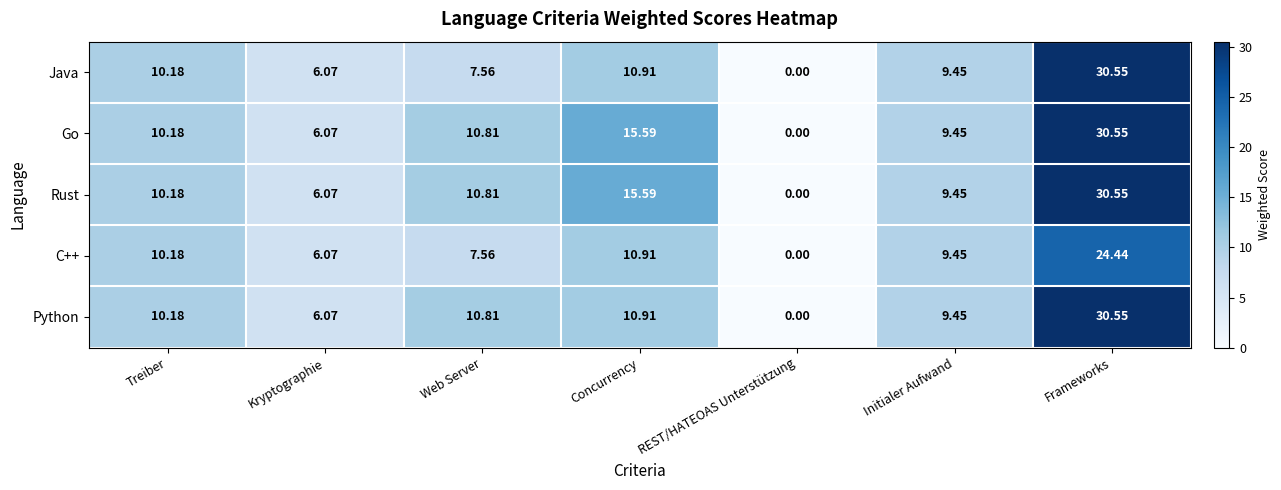

Is the value of Python at Concurrency greater than the value of Java at REST/HATEOAS Unterstützung?

Yes